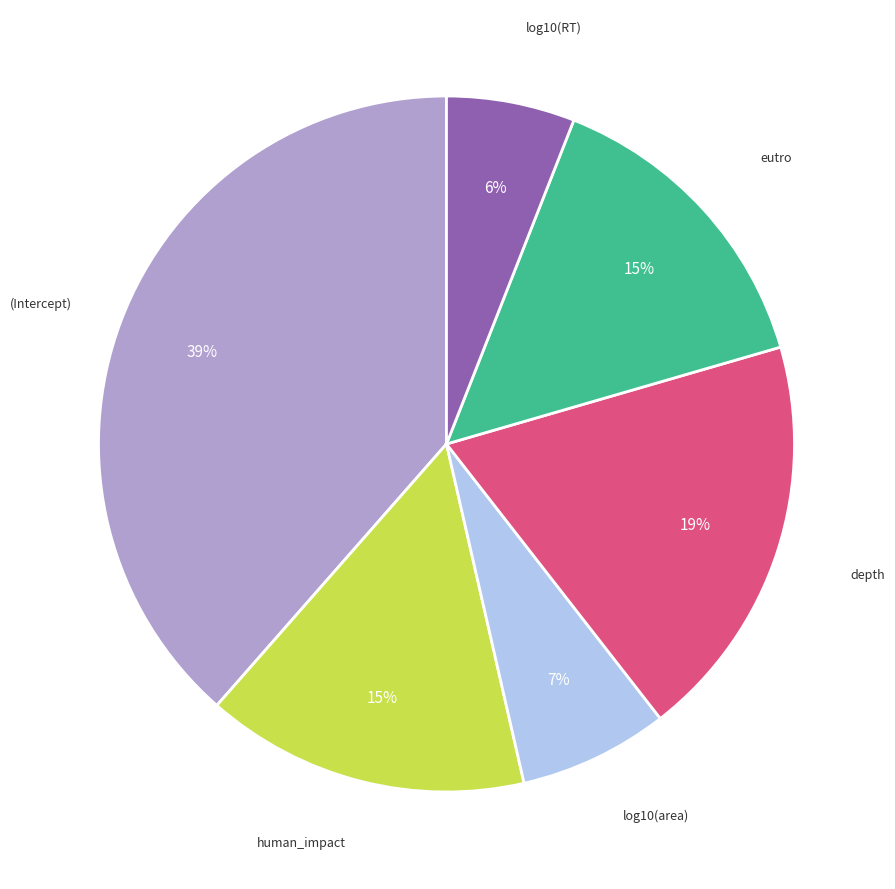

Is there any slice that represents more than half of the pie?

No